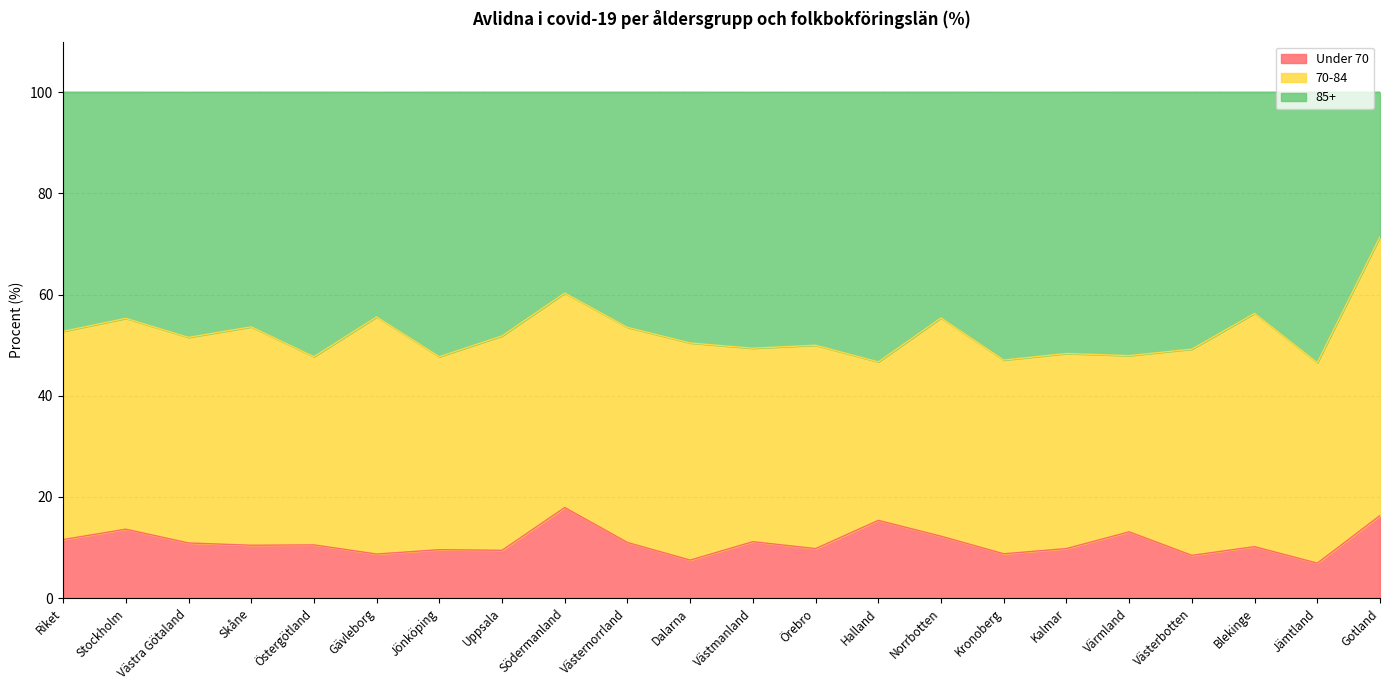

What is the sum of all Under 70 values?

243.4